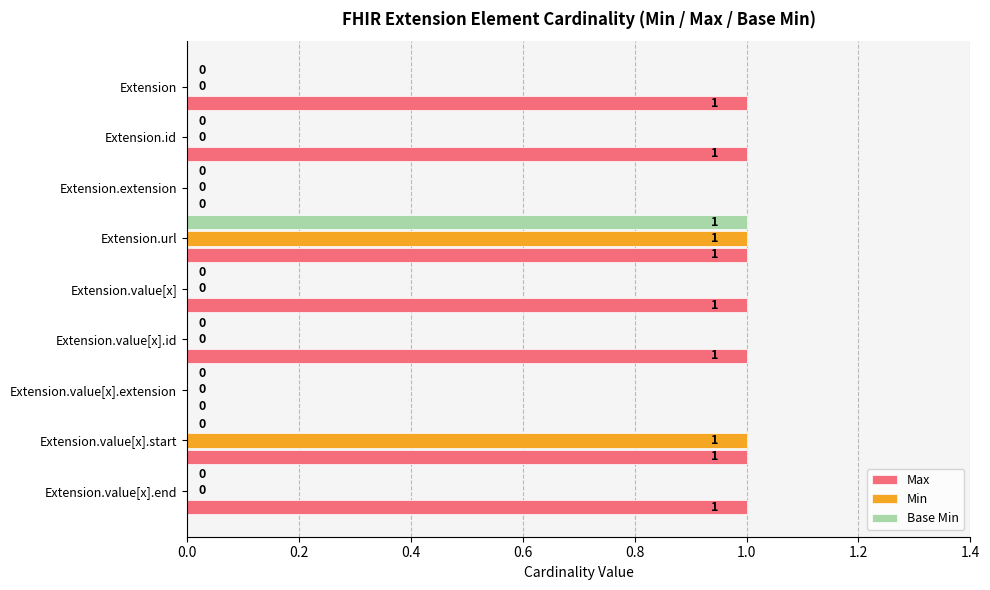

What is the greatest value displayed?

1